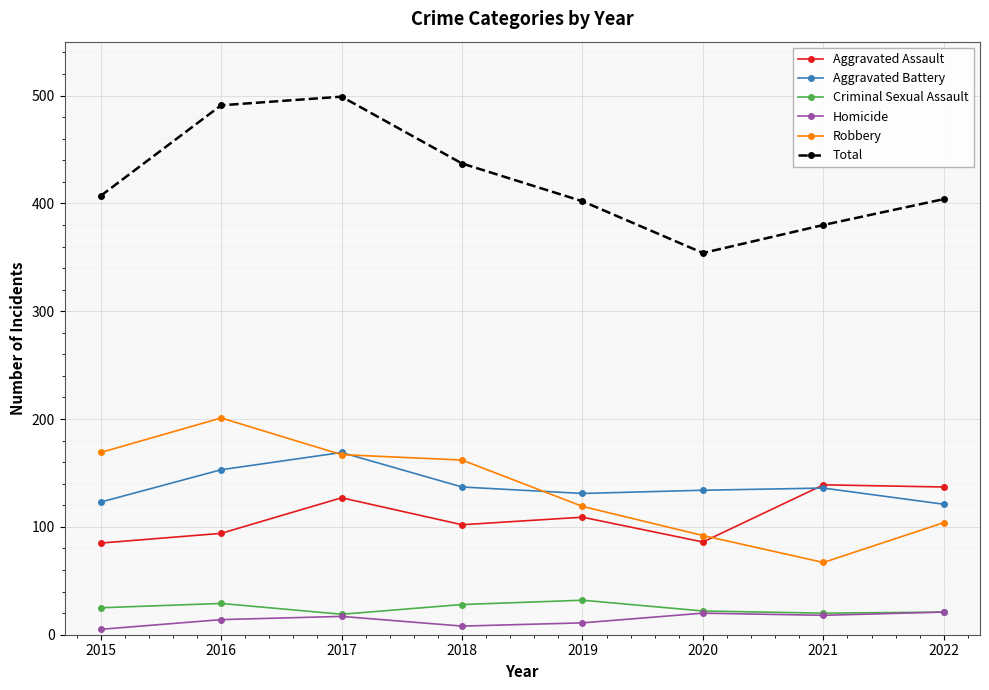

What is the spread (max minus min) of values at 2021?

362